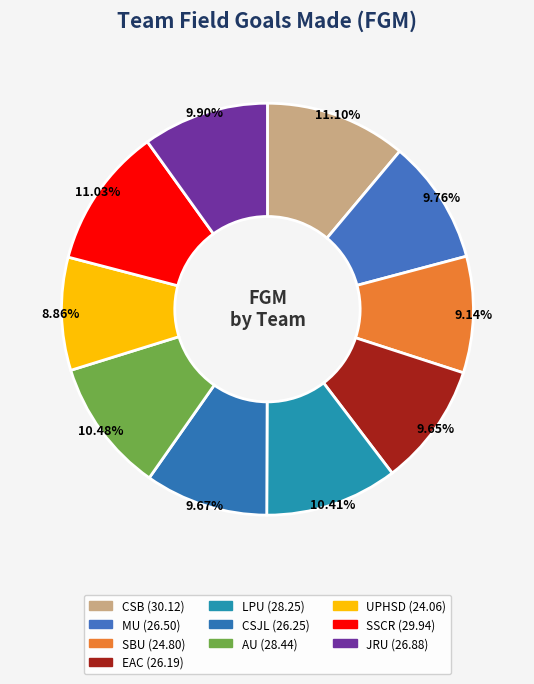

Which category has the smallest portion of the pie?

UPHSD